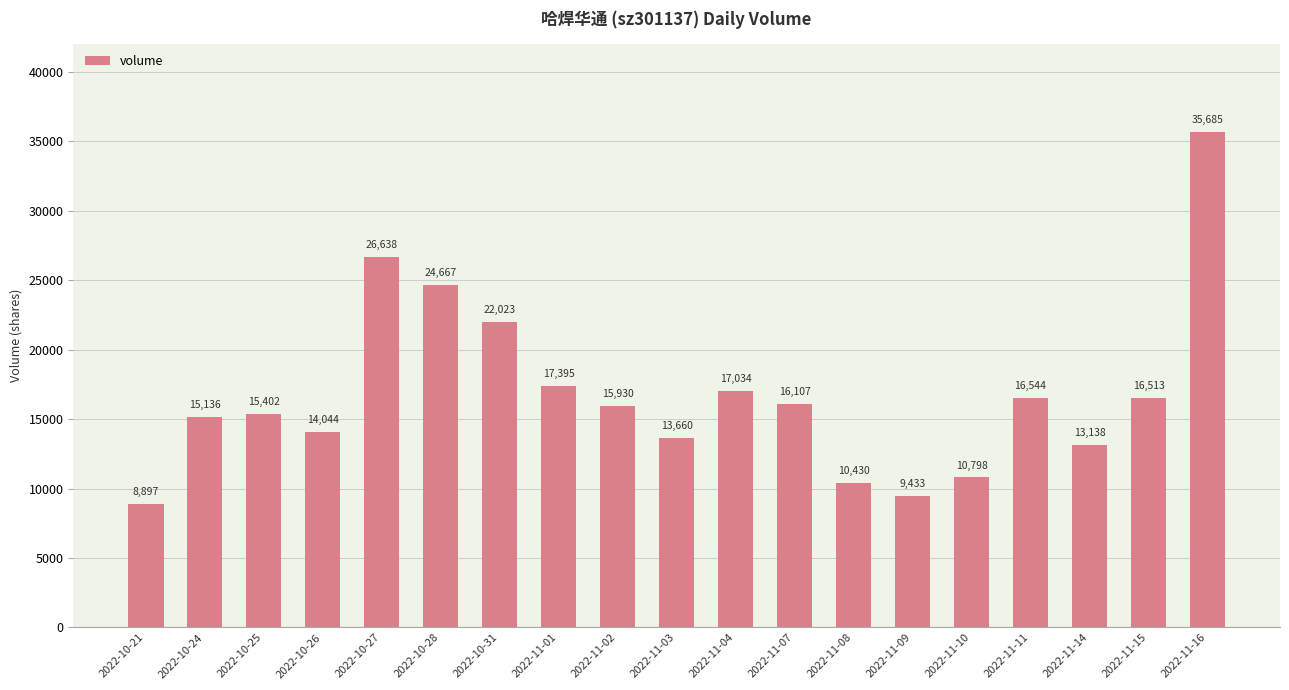

What is the difference between the maximum and minimum values?

26788